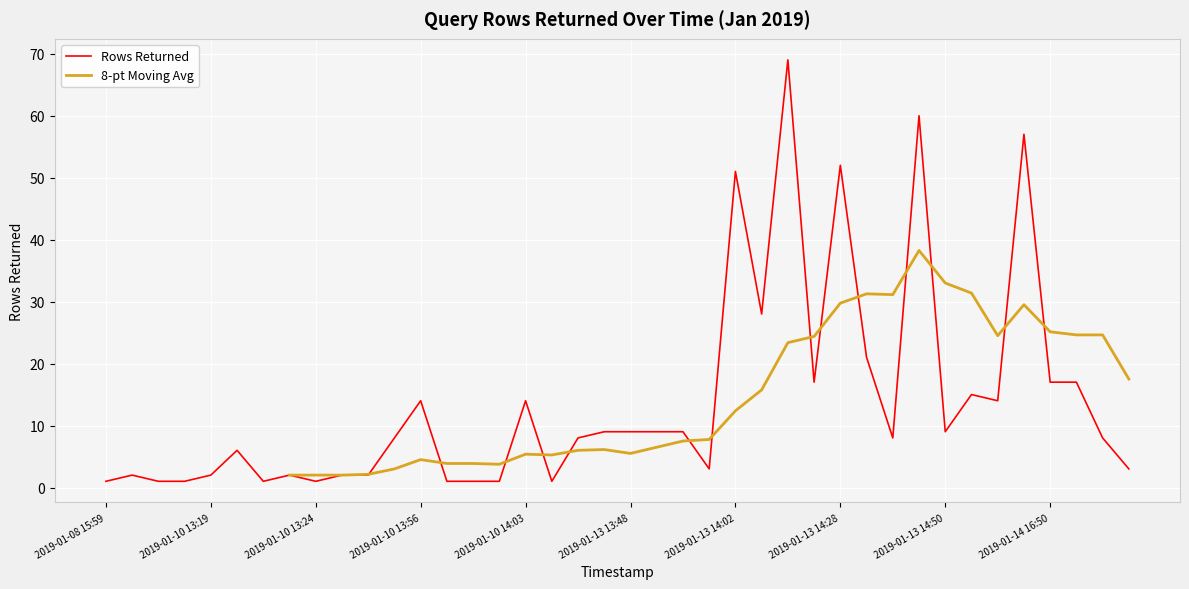

The Rows Returned series shows 17 at 2019-01-14 16:50. True or false?

True